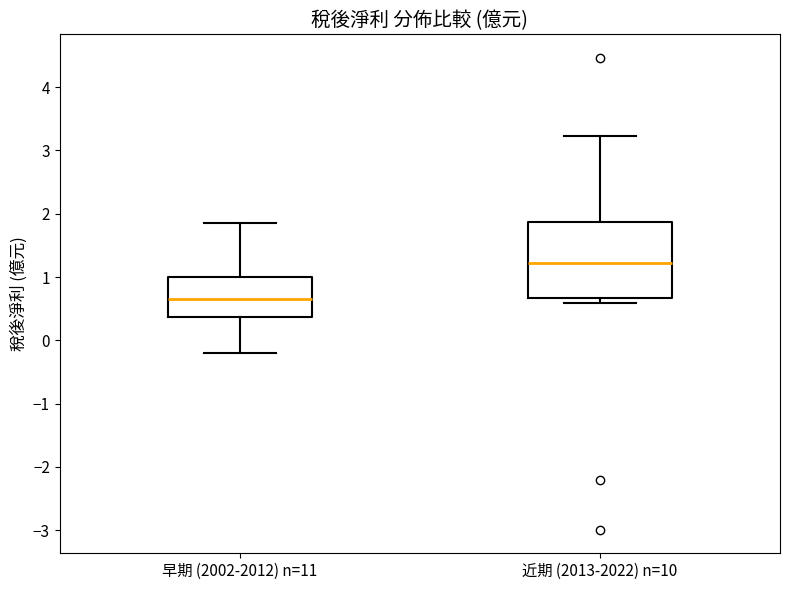

Which box is the tallest, from its lower edge to its upper edge?

近期 (2013-2022) n=10